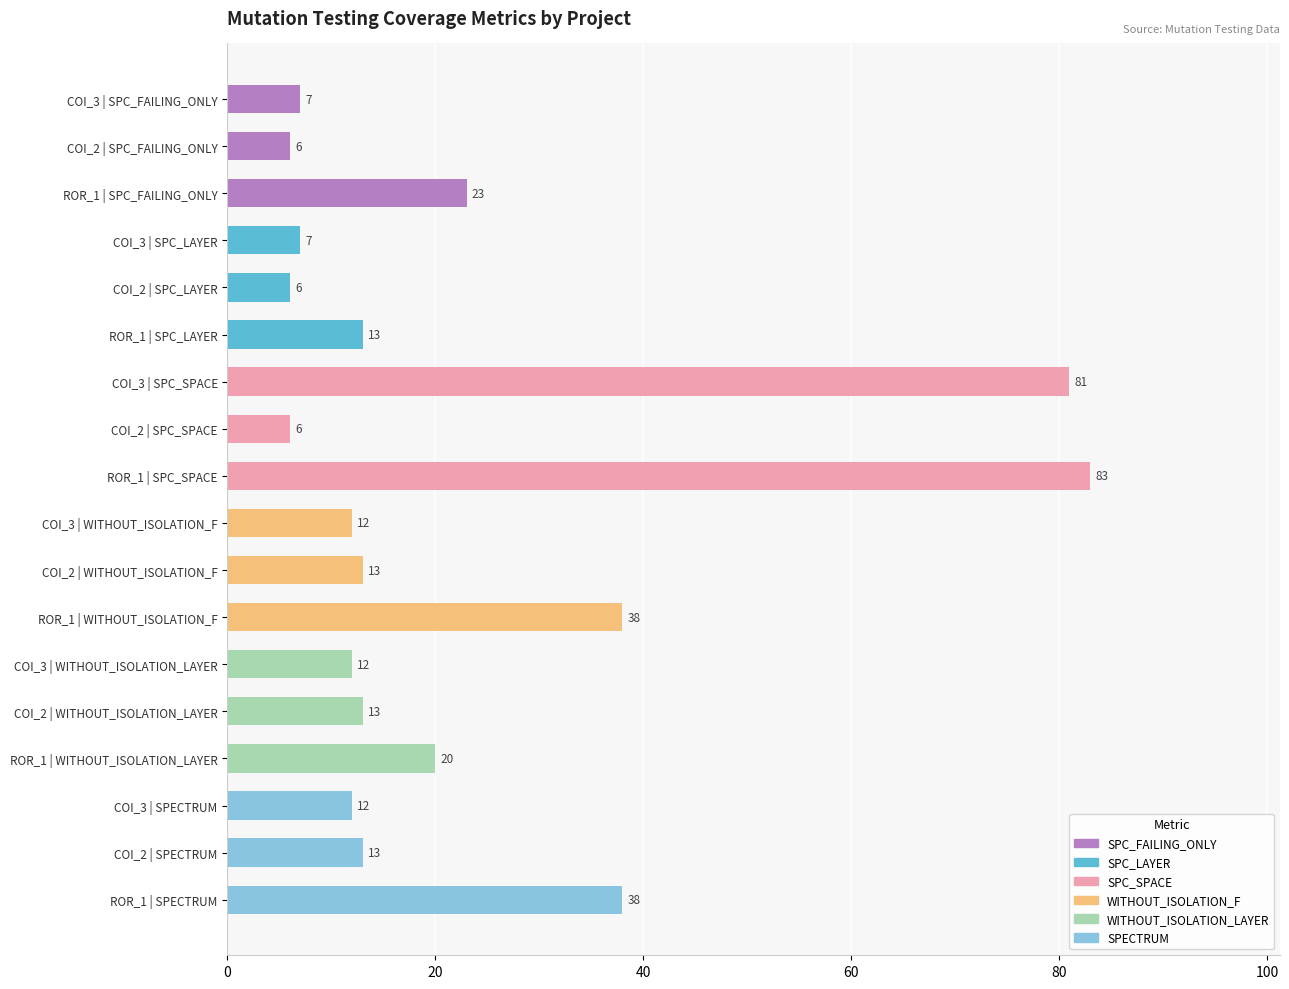

What is the greatest value displayed?

83